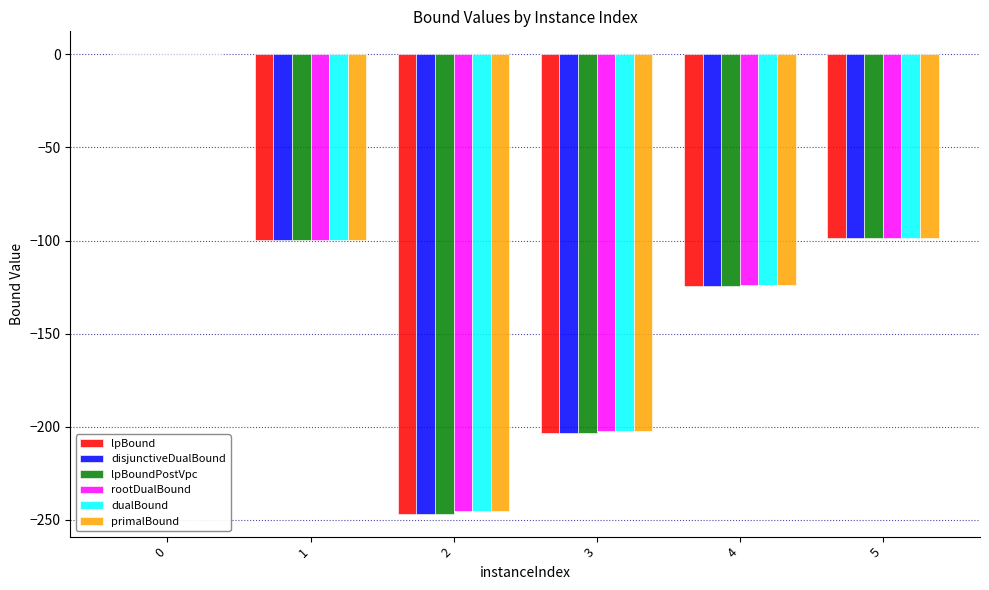

How many groups of bars are there?

6